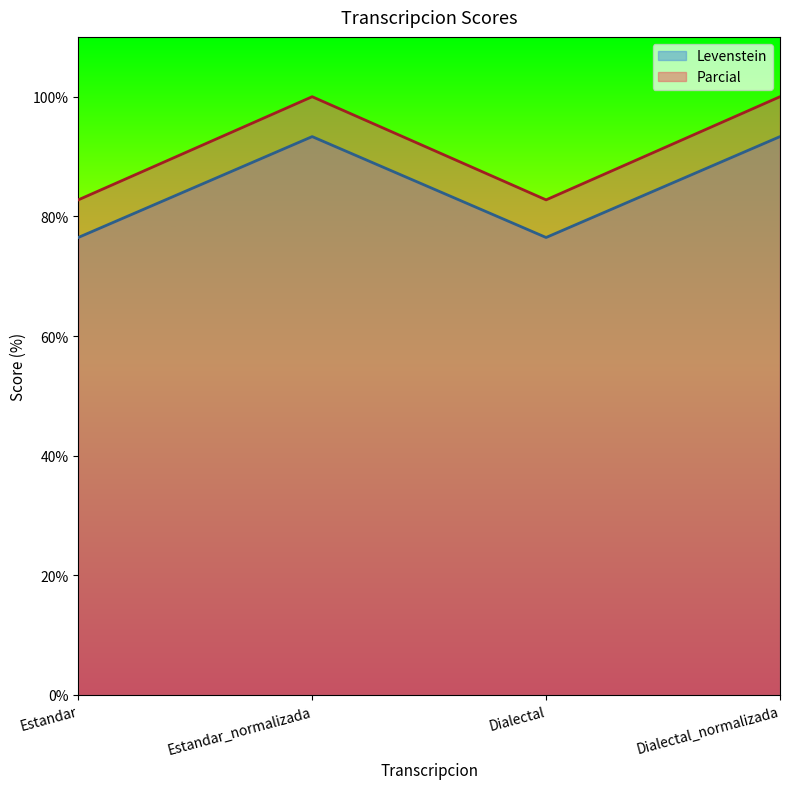

True or false: Parcial and Levenstein cross at least once.

False